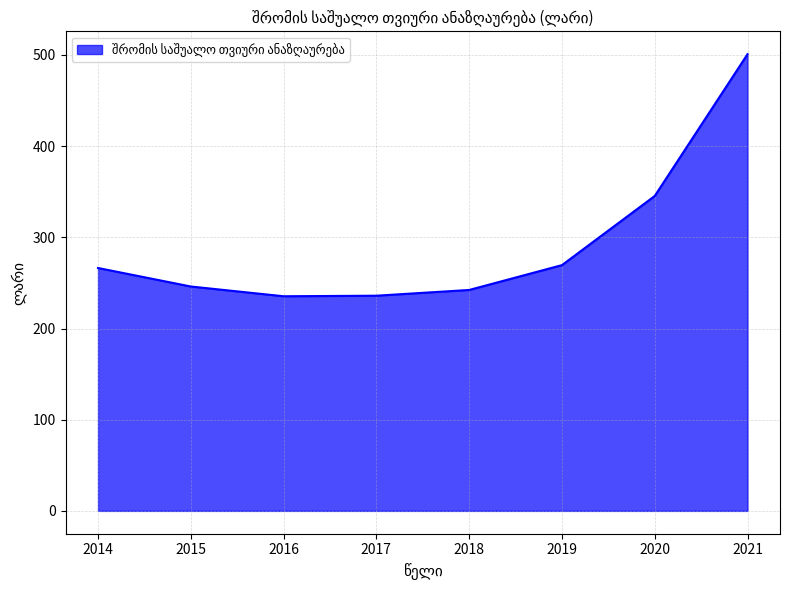

Is it true that the value at 2014 is 89.0?

False